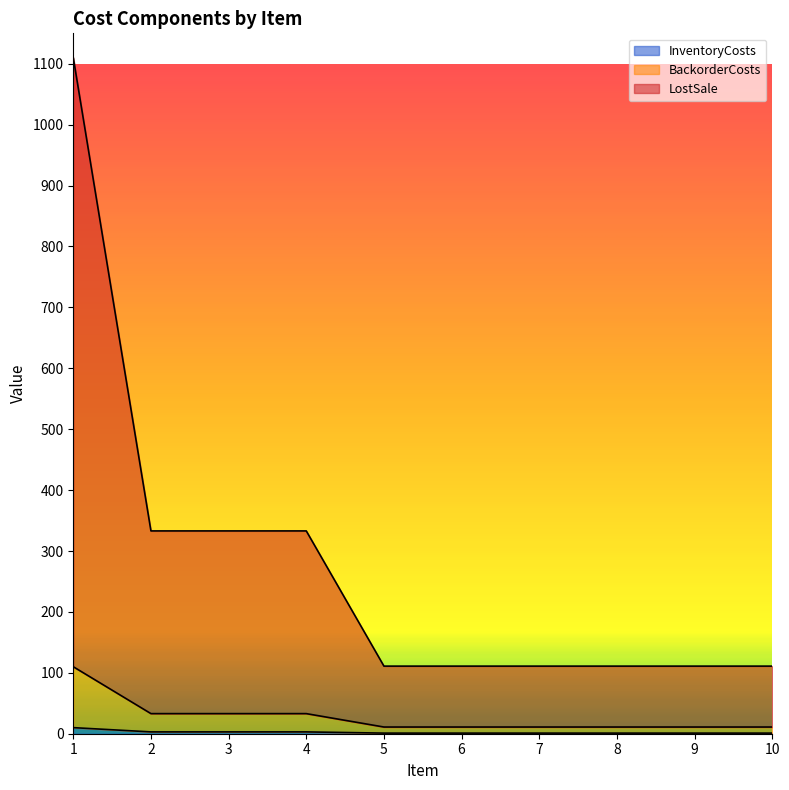

What is the difference between the maximum and minimum values in the LostSale series?

999